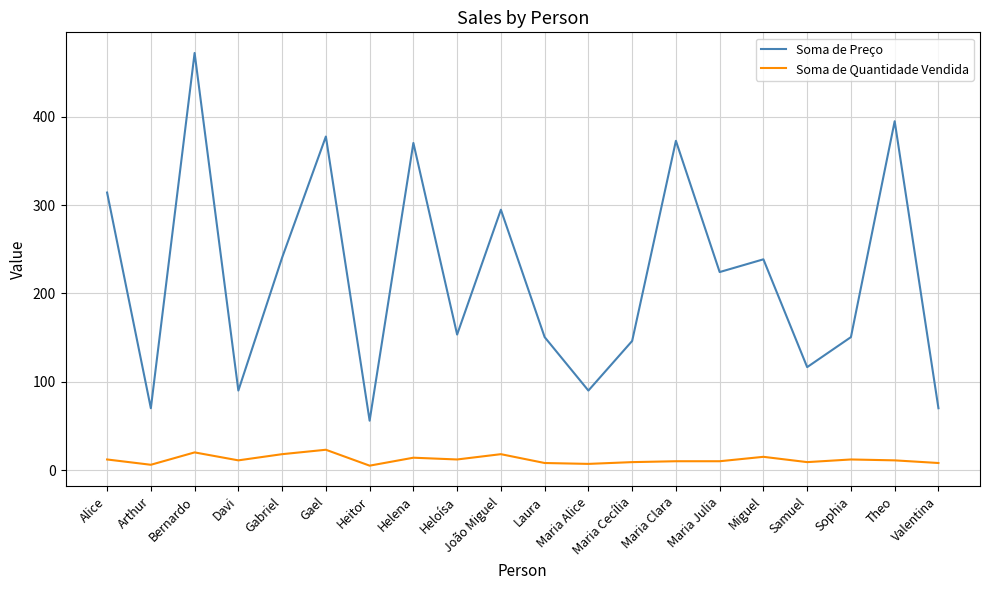

Does the chart have visible grid lines?

Yes